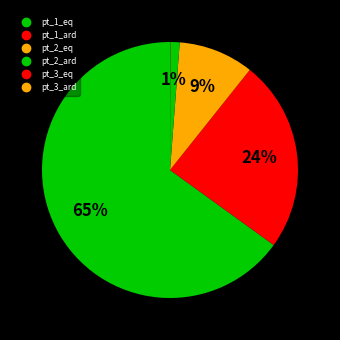

Which category has the smallest portion of the pie?

pt_3_ard